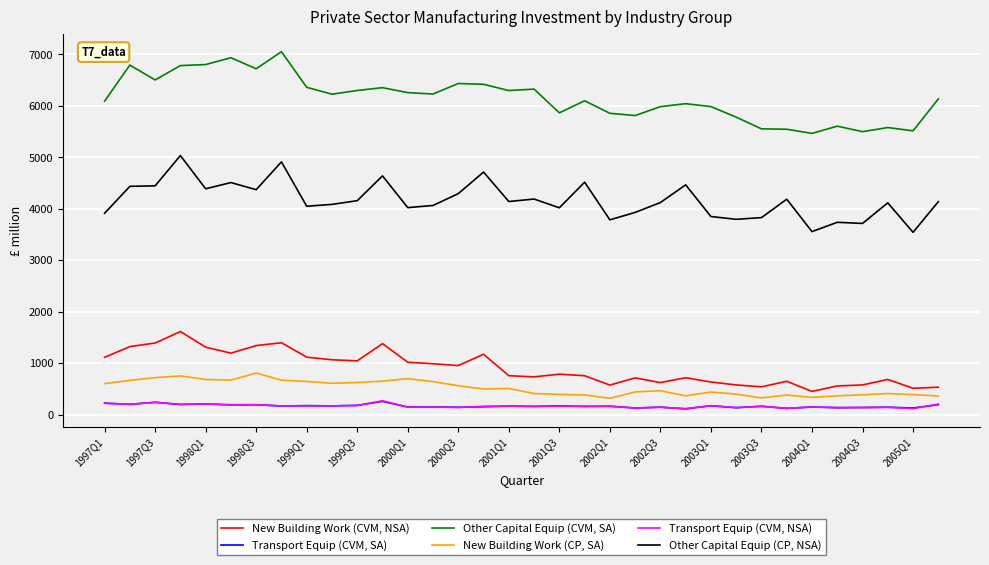

True or false: Other Capital Equip (CP, NSA) and Transport Equip (CVM, SA) intersect in this chart.

False